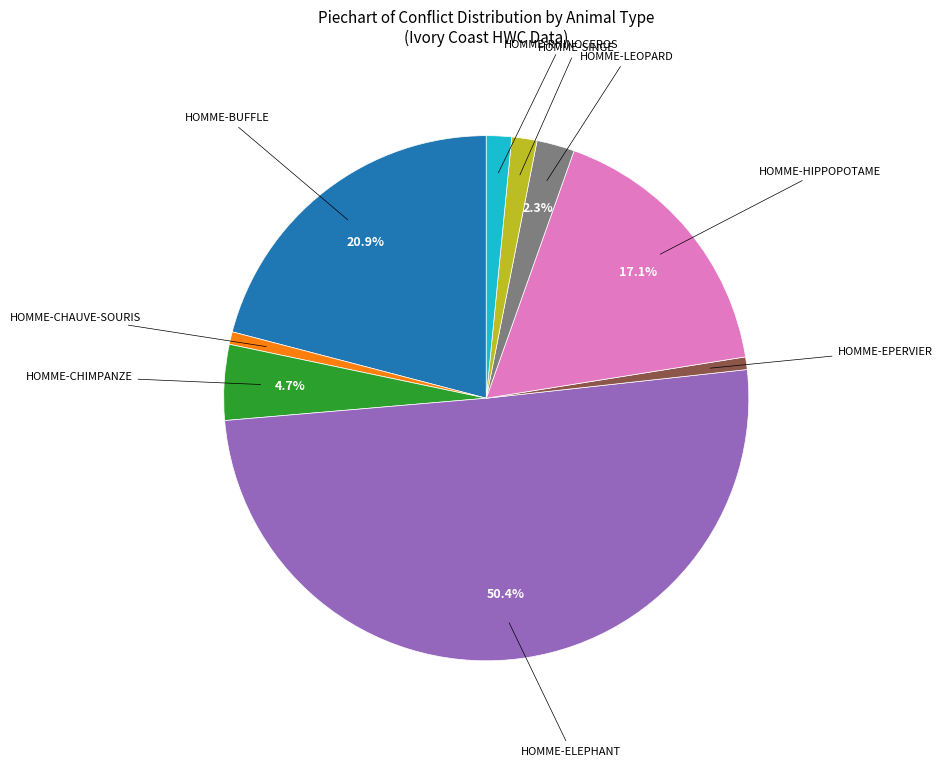

Which category has the biggest portion of the pie?

HOMME-ELEPHANT